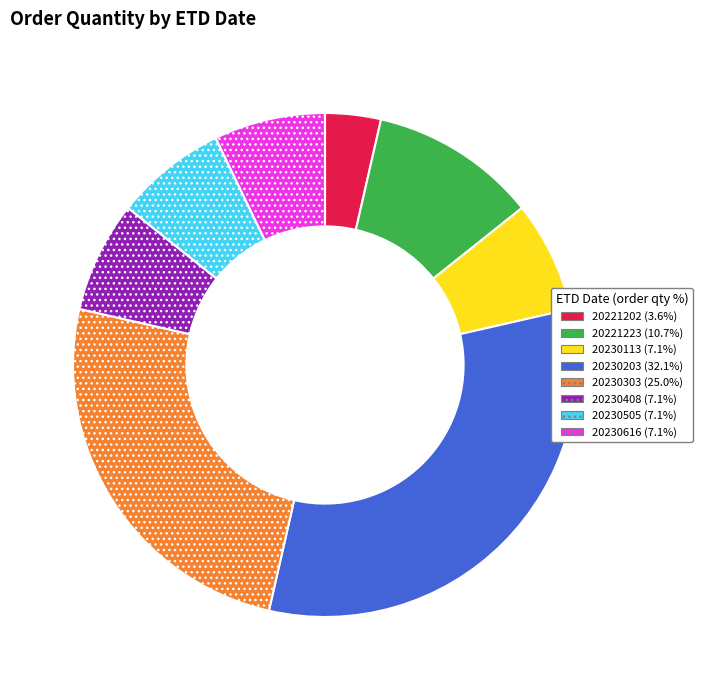

Is it true that 20230616 is 1% of the pie?

False